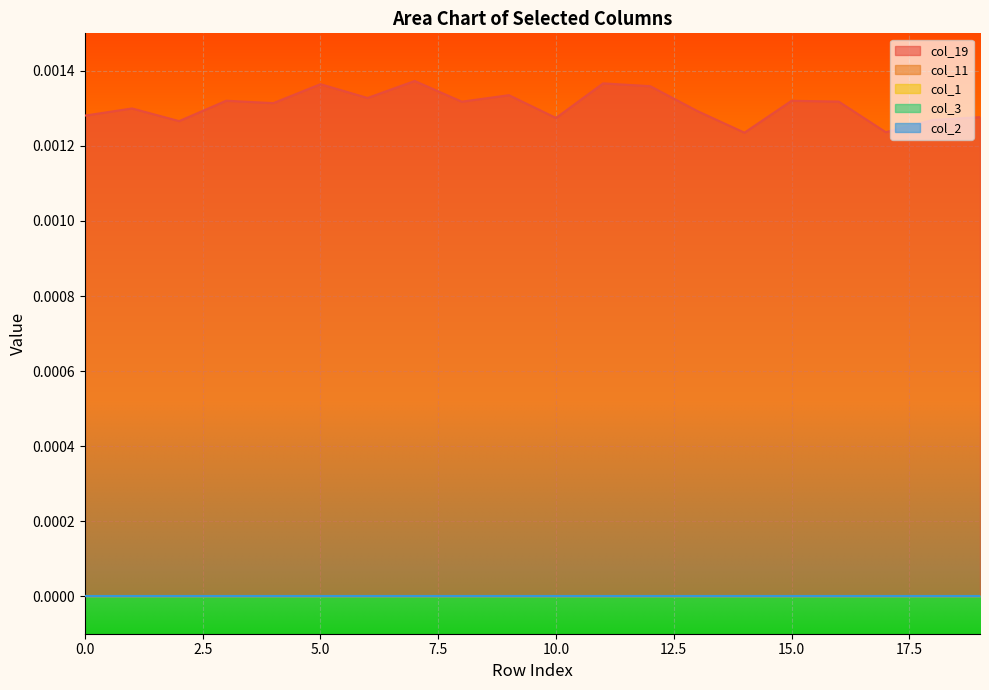

True or false: col_19 and col_1 intersect in this chart.

False